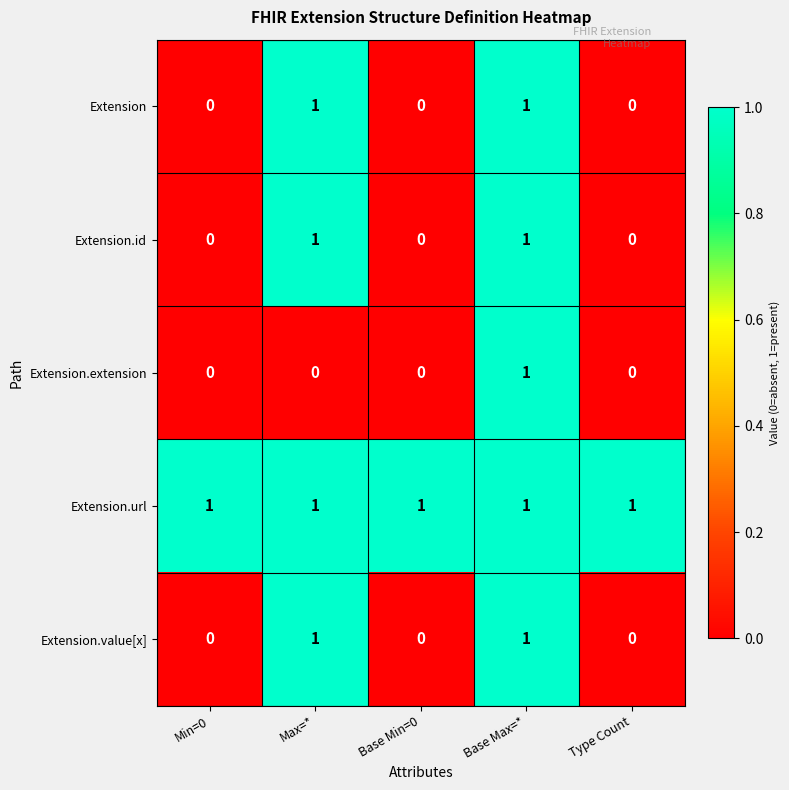

How many Extension.extension values are between 0 and 1?

5